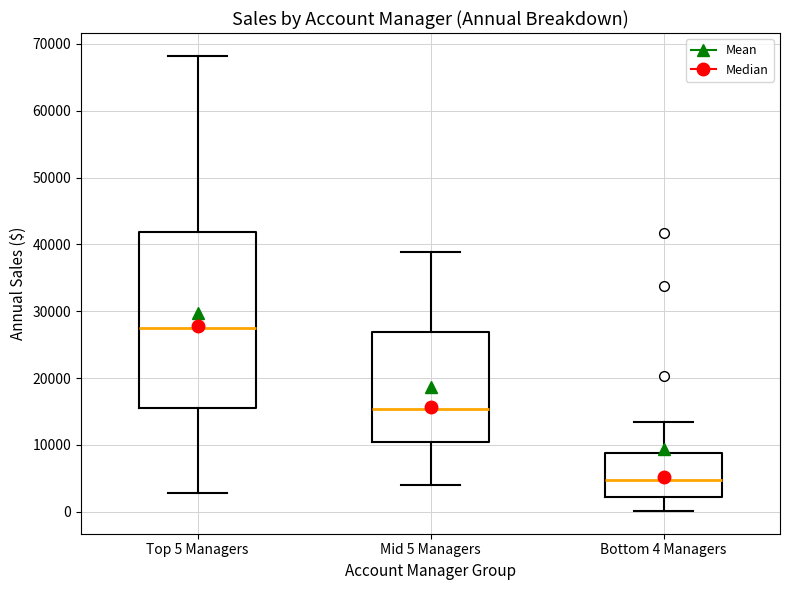

Reading left to right, transcribe this box plot: for each box, give where its median line is, the range the box spans, and where its two whiskers end, as read against the y-axis. The values are not printed on the chart, so give them approximately, as read against the axis.

Top 5 Managers: median 28000, box 16000 to 42000, whiskers 3000 to 68000
Mid 5 Managers: median 15000, box 10000 to 27000, whiskers 4000 to 39000
Bottom 4 Managers: median 5000, box 2000 to 9000, whiskers 0 to 13000